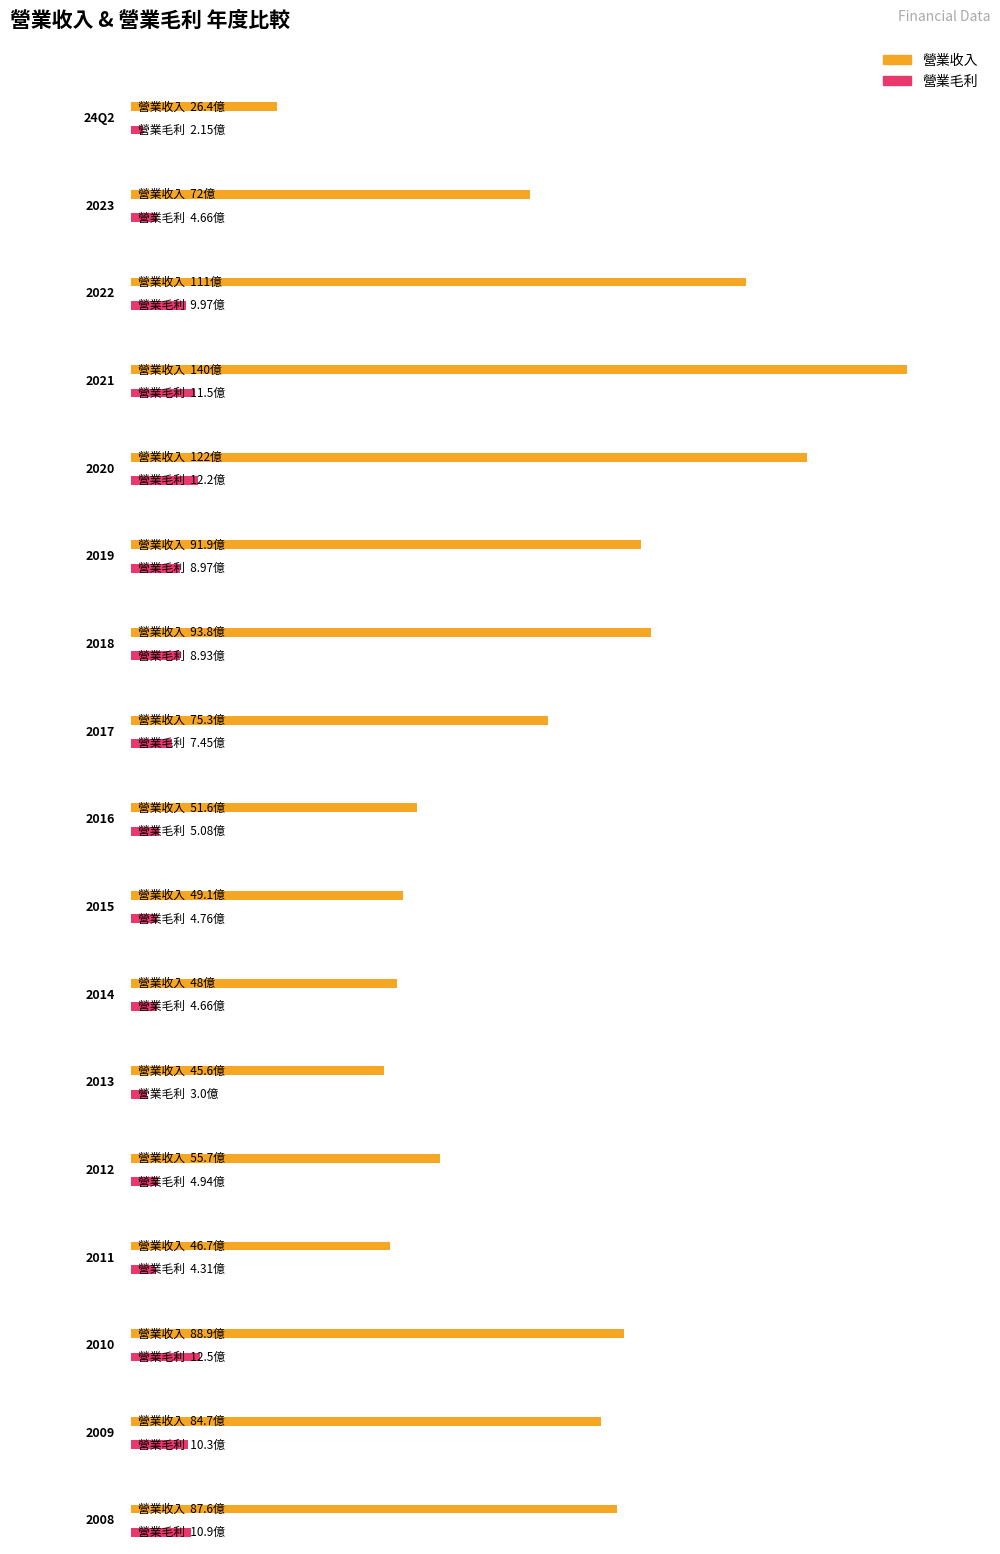

What is the spread (max minus min) of values at 2013?

42.6